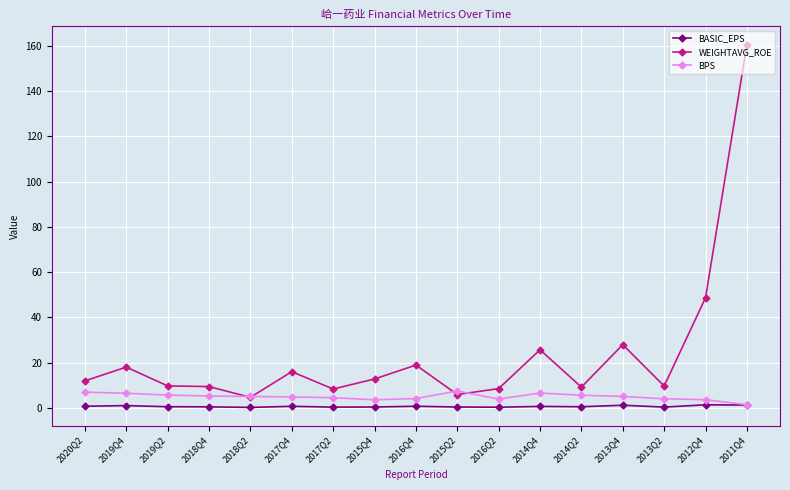

What is the average value of the BPS series?

5.0